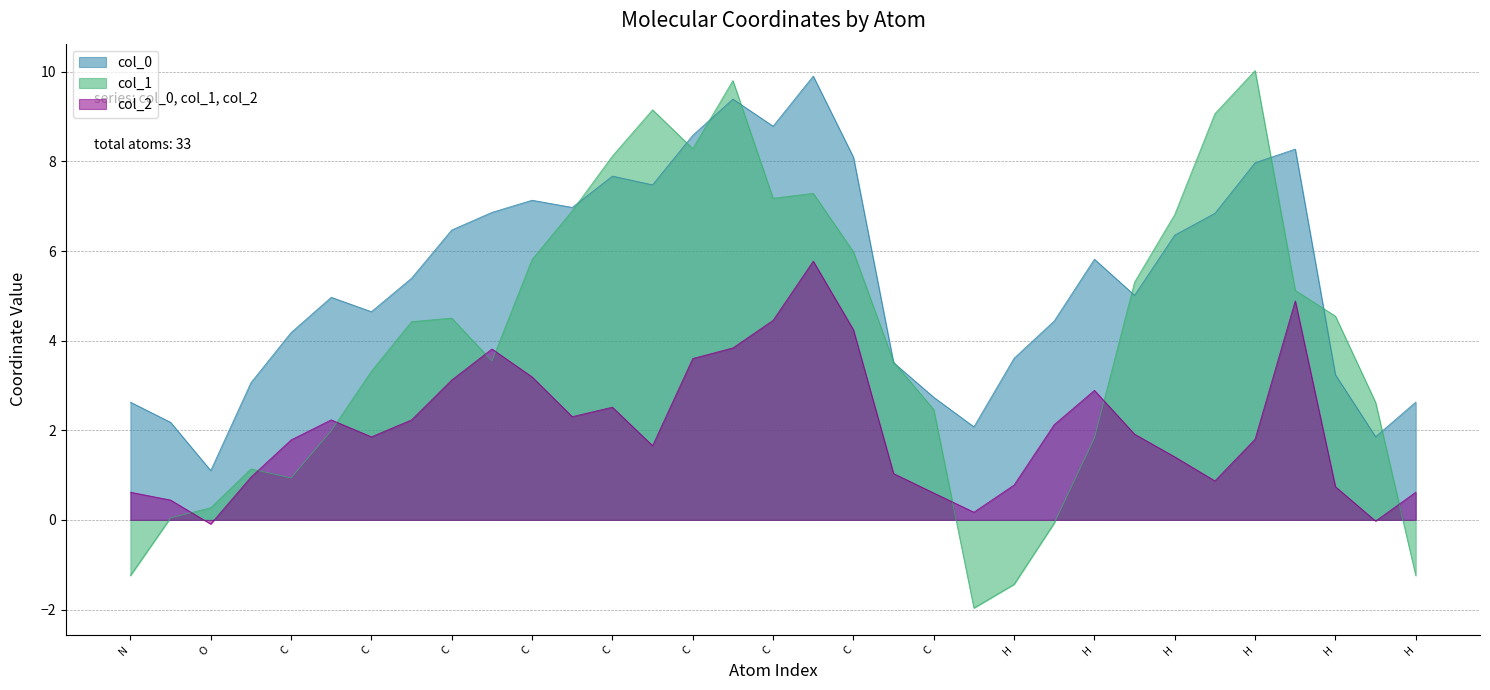

How many lines are shown in the chart?

3